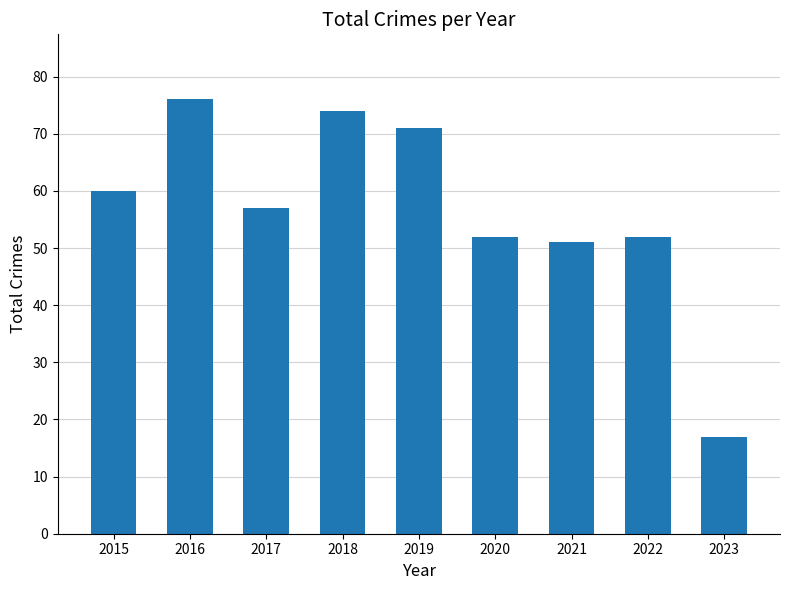

What is the approximate value at 2017, to the nearest 10?

60